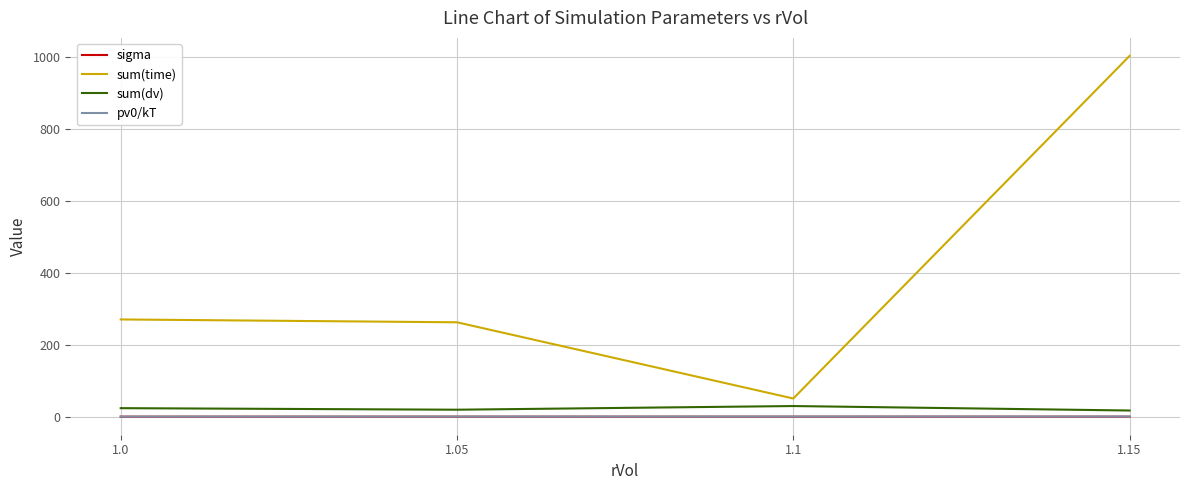

Which series has the largest range (max minus min)?

sum(time)